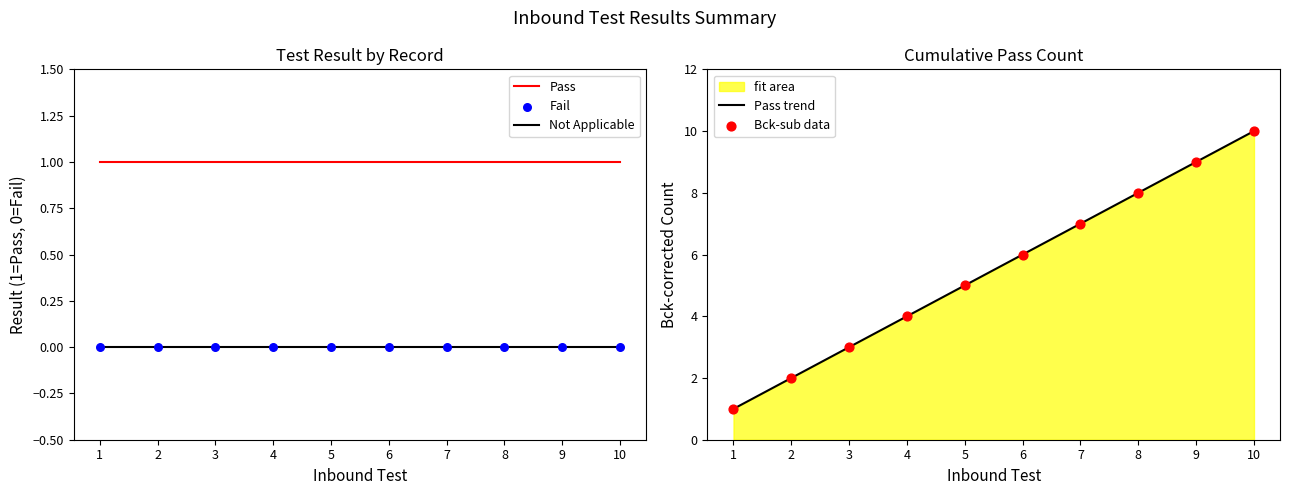

Which series has the widest spread of Y values?

Pass trend